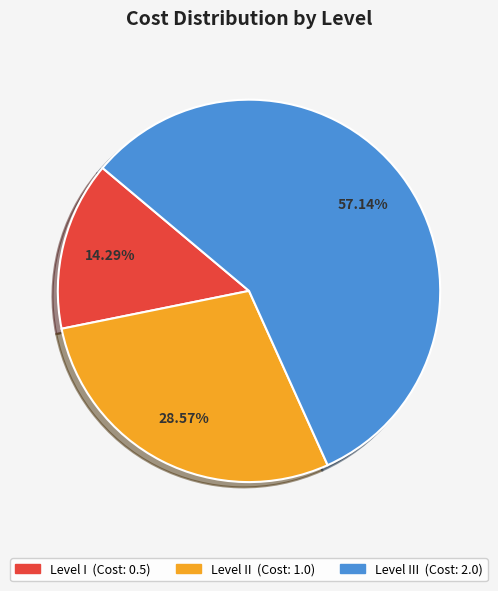

Is there a majority slice in this chart?

Yes